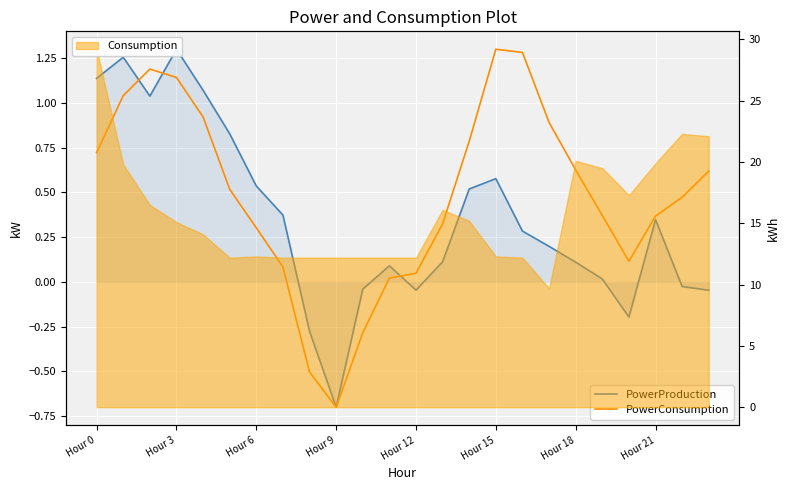

At which label does PowerProduction first exceed 0?

Hour 0